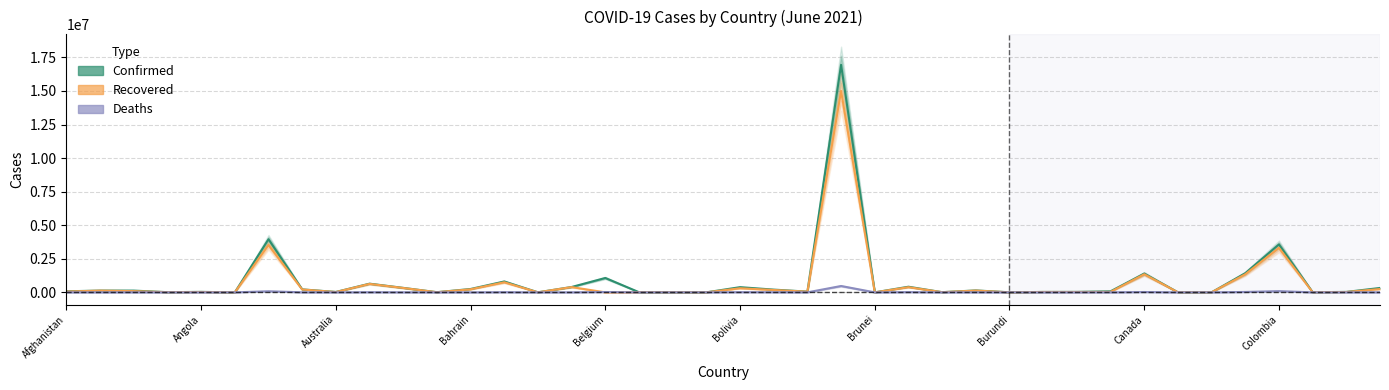

True or false: Deaths and Confirmed cross at least once.

False